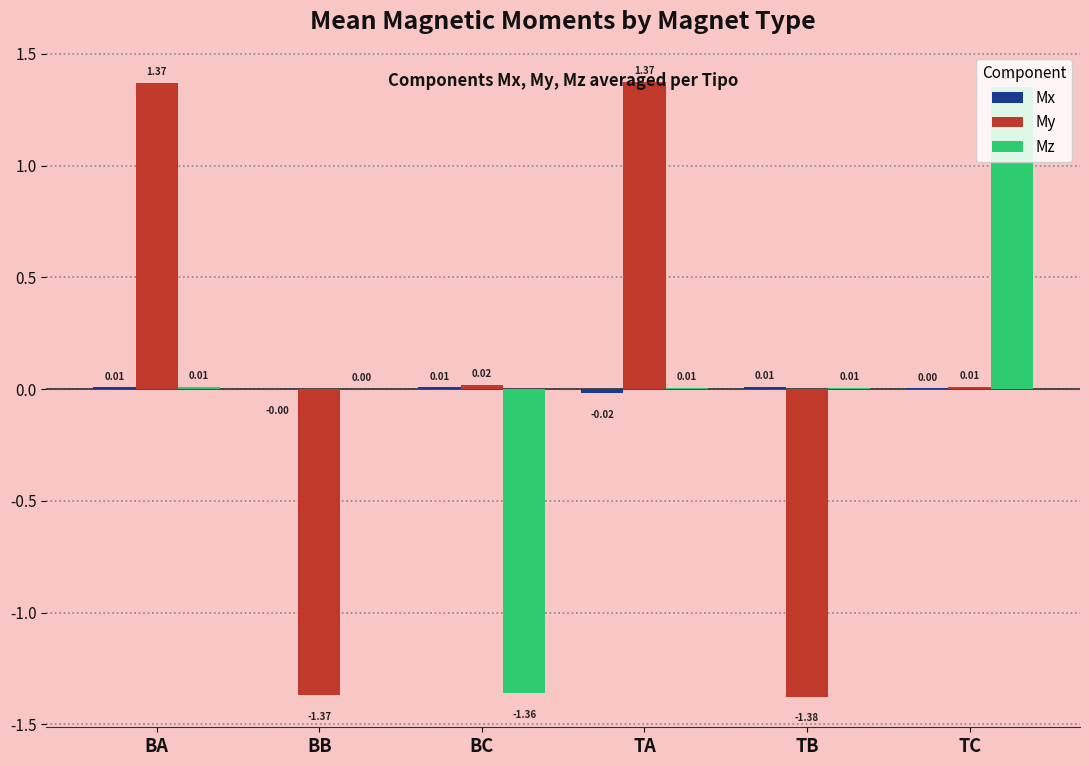

Where is Mz nearest to the value 0?

BB